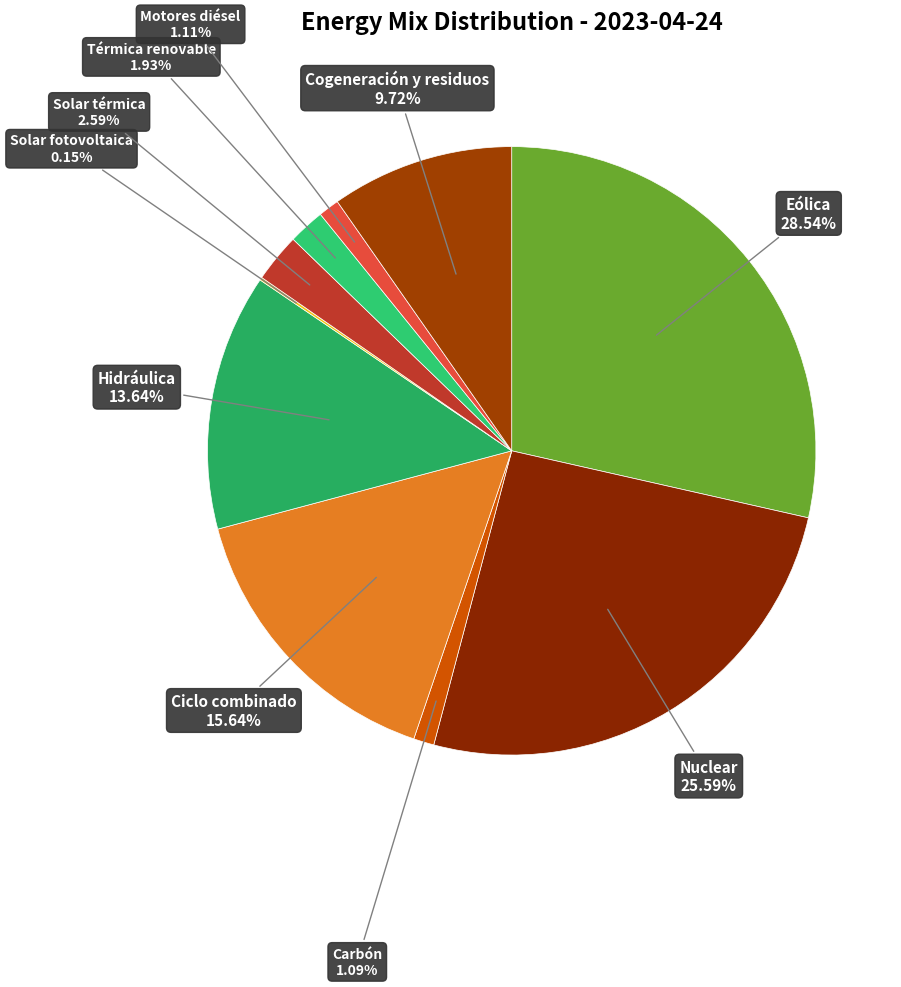

Which slice is the largest?

Eólica